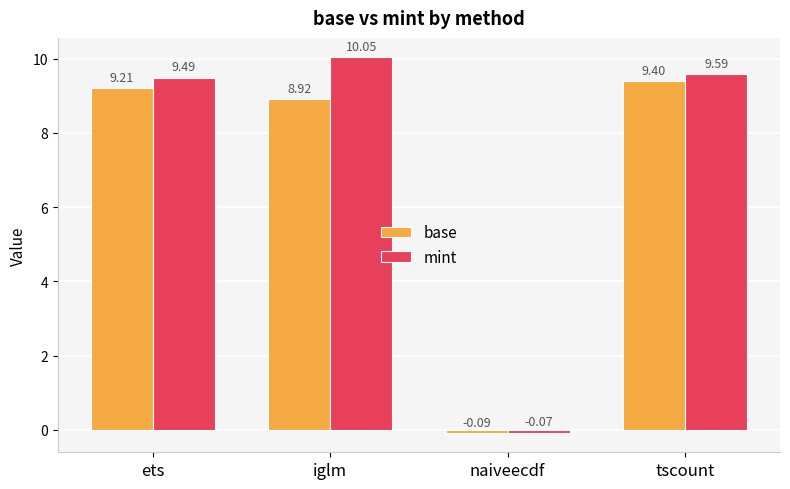

Which category has the lowest value across all series?

naiveecdf